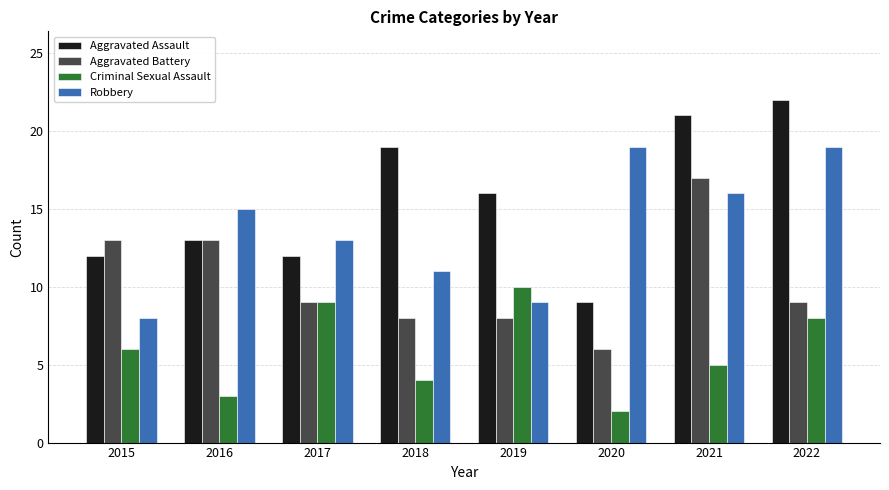

What is the difference between the highest and lowest values at 2022?

14